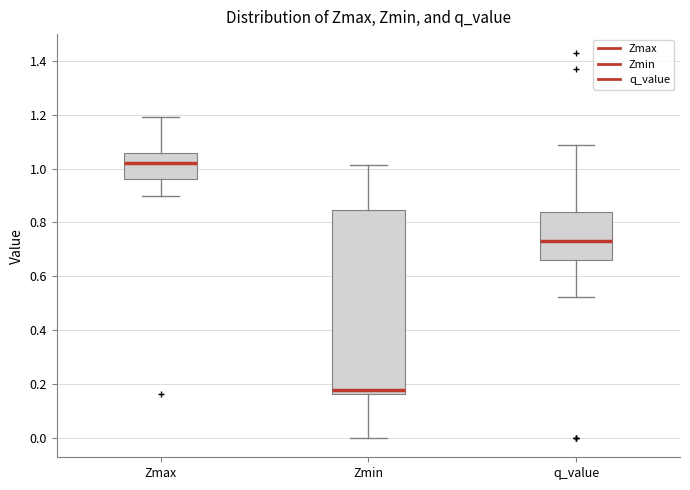

Comparing the boxes themselves (not the whiskers), which one is the tallest?

Zmin